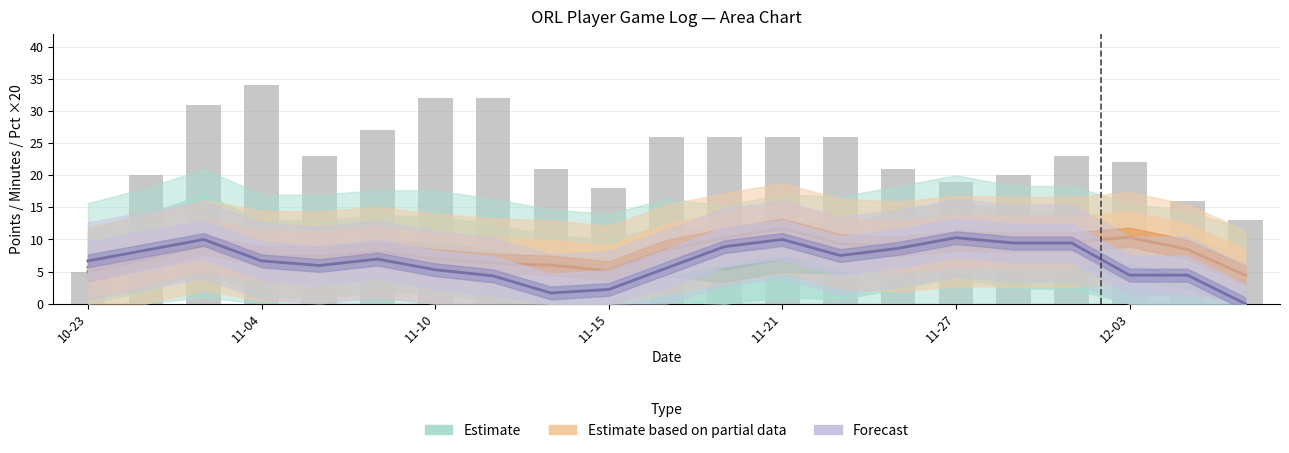

Reading right to left, what are all the values shown in this chart?

Estimate: 1.7	4.3	5.7	8.3	8.3	10.0	8.3	6.7	7.0	5.3	6.3	4.0	4.7	6.3	7.7	7.7	7.0	7.0	11.0	8.0	5.7
Estimate based on partial data: 4.4	8.4	10.4	9.6	9.6	9.8	8.9	9.4	11.8	10.2	8.4	5.1	6.0	6.3	7.0	8.1	7.4	7.5	9.1	6.9	5.0
Forecast: 0.0	4.4	4.4	9.4	9.4	10.3	8.6	7.5	10.0	8.9	5.6	2.2	1.7	4.3	5.3	7.0	6.0	6.7	10.0	8.3	6.7